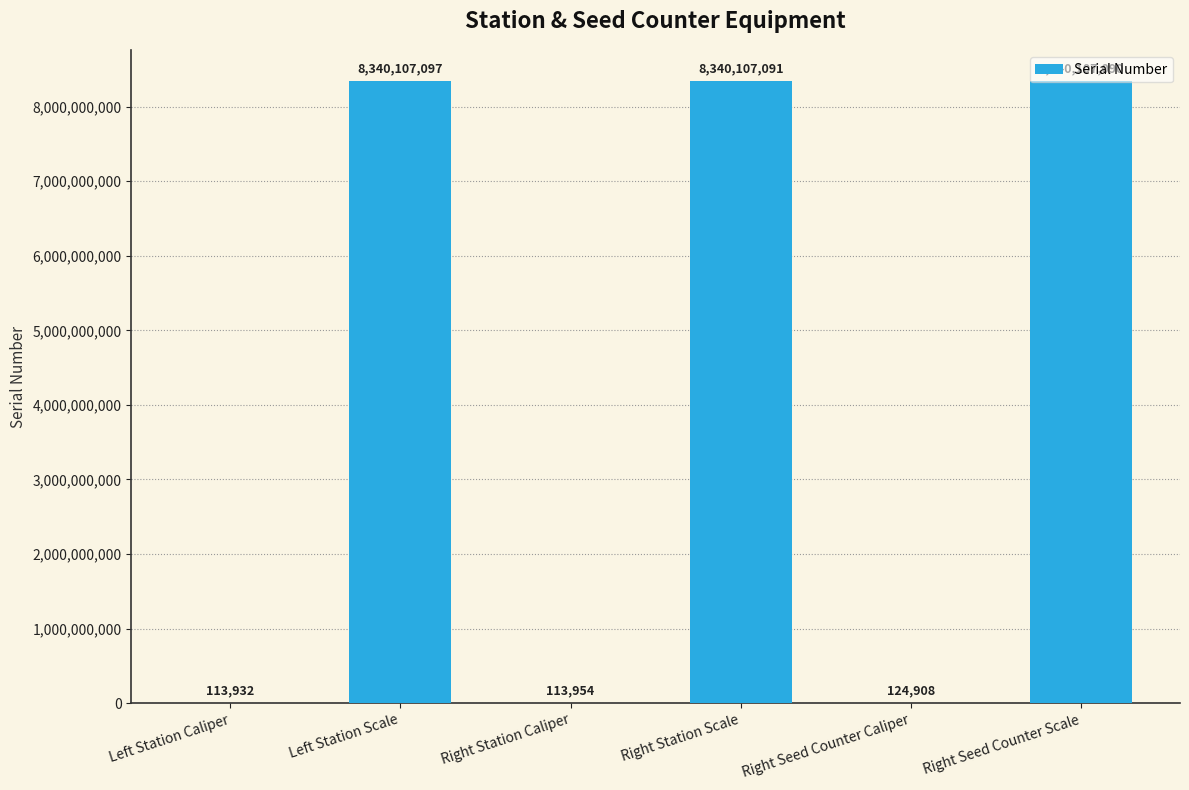

Which has a higher value, Left Station Scale or Right Station Caliper?

Left Station Scale